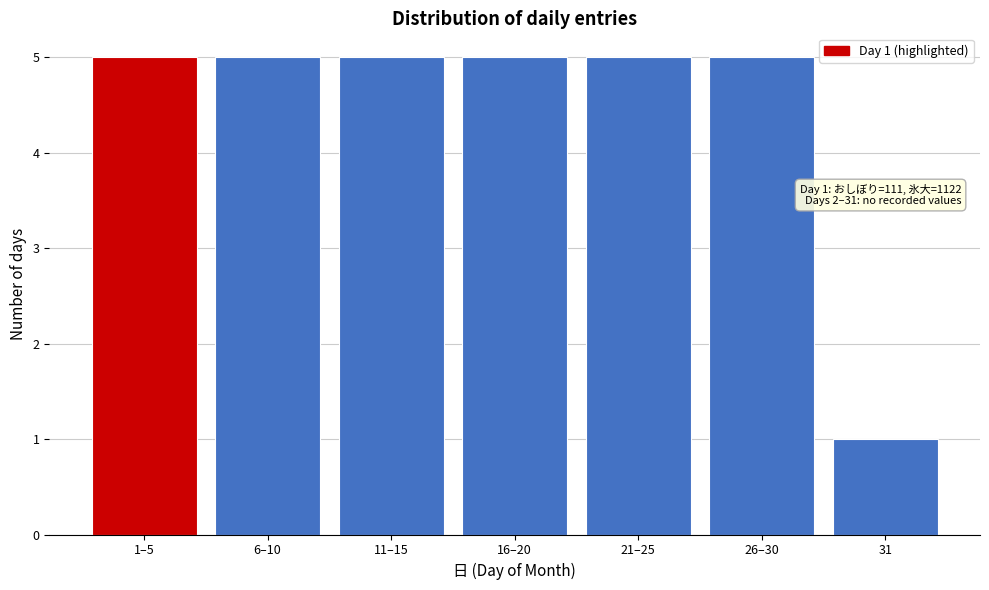

Reading right to left, what are all the values shown in this chart?

31=1	26–30=5	21–25=5	16–20=5	11–15=5	6–10=5	1–5=5